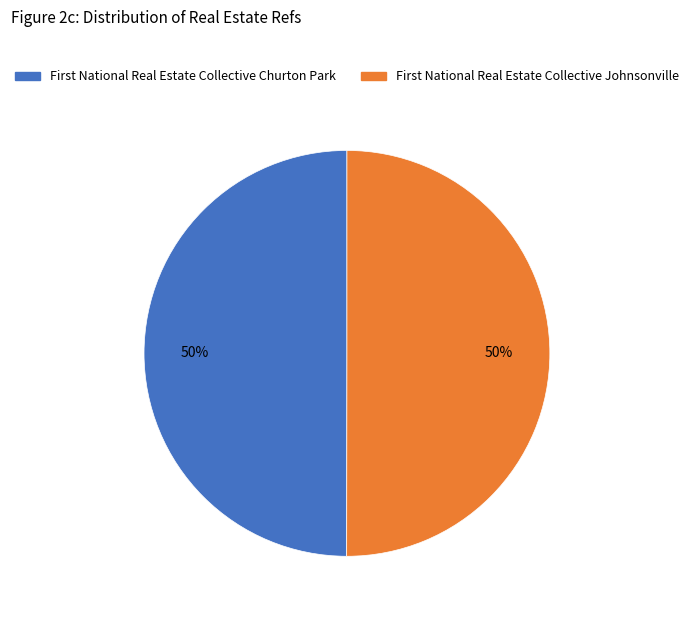

To the nearest percent, what is the average slice percentage?

50%